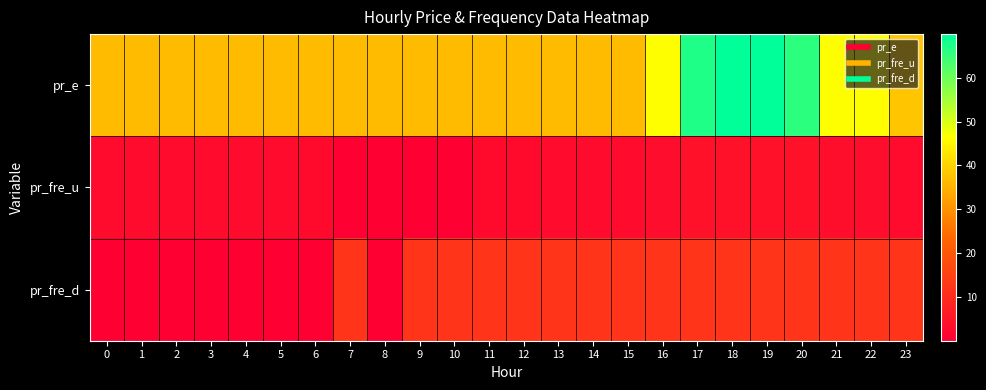

Which series changed the most between 0 and 10?

pr_fre_d